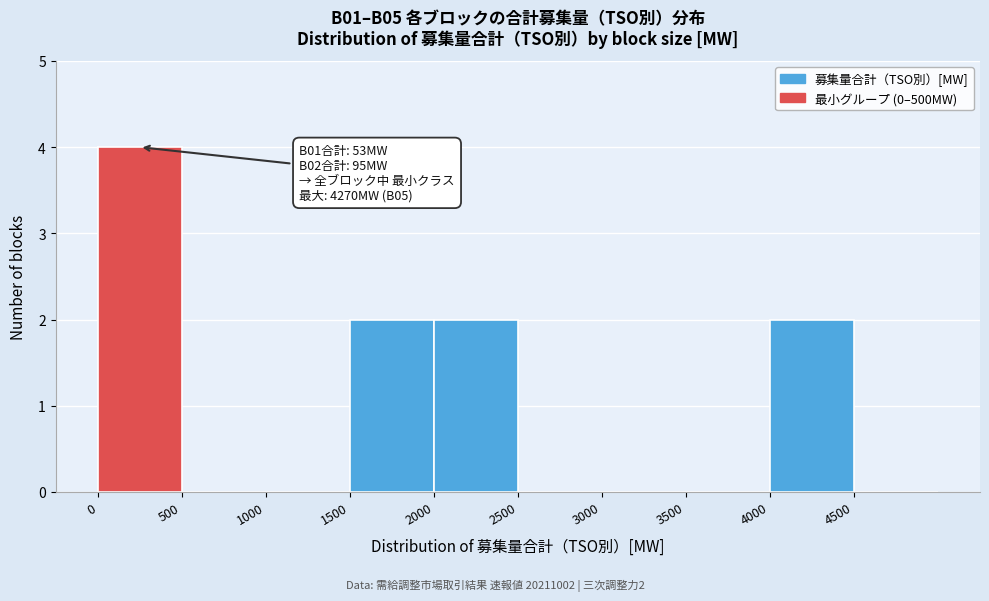

Over which range of the x-axis is the bar tallest?

0 to 500